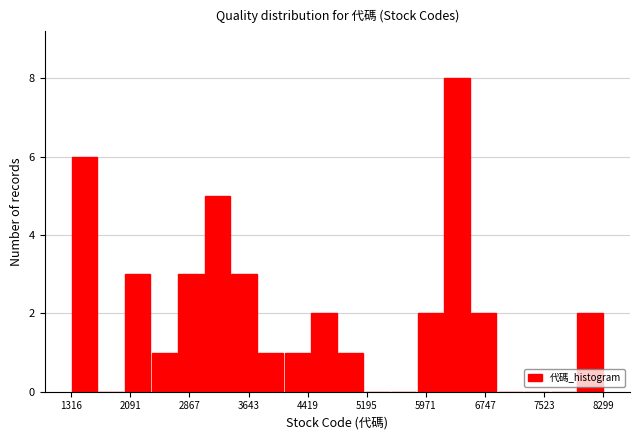

Read against the x-axis, roughly where is the centre of the tallest bar?

6400